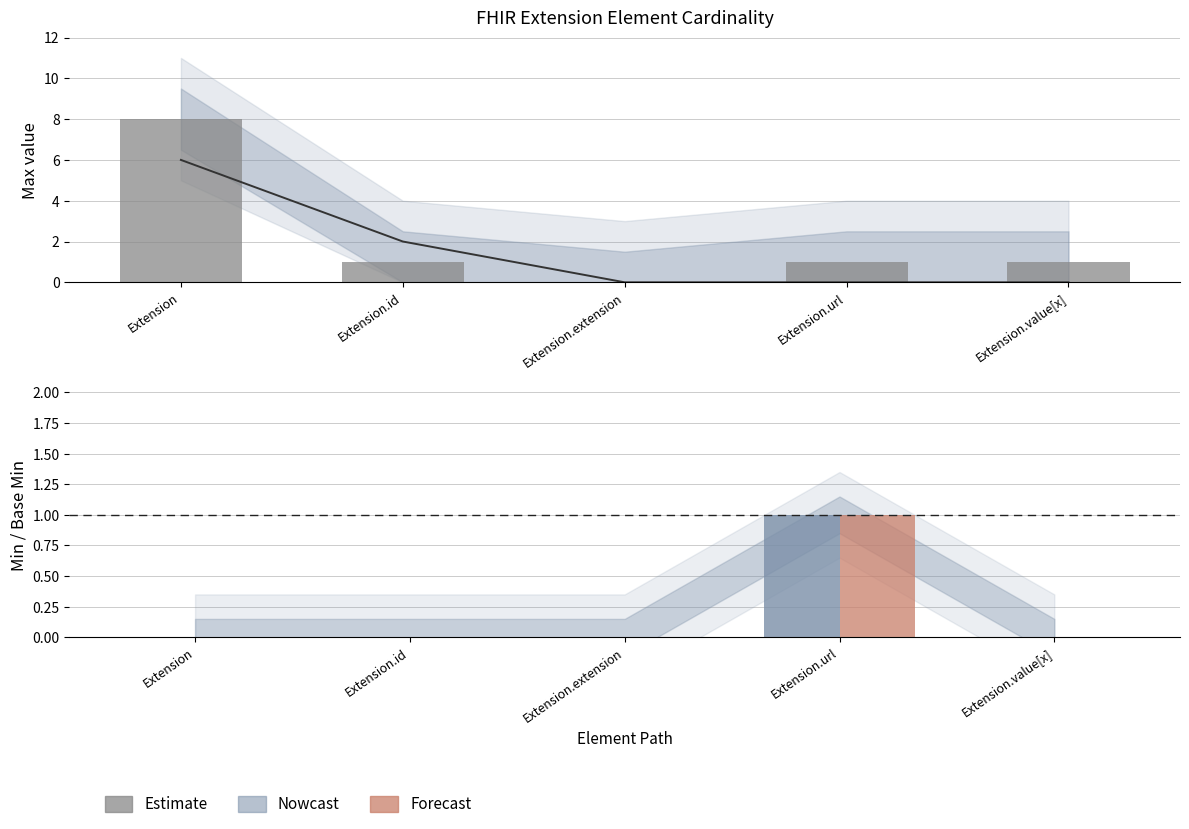

The value of Max at Extension is 2. True or false?

False